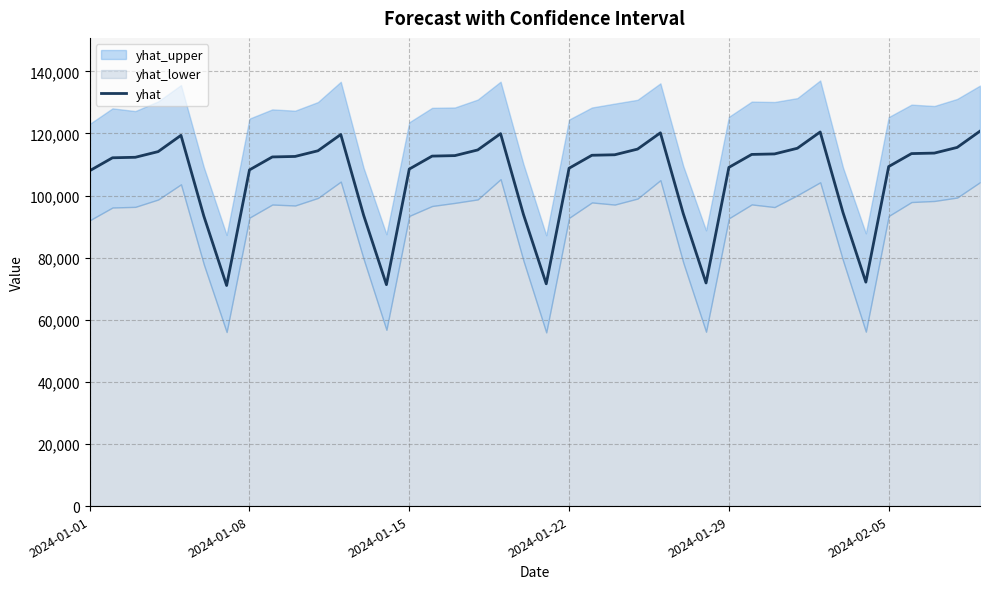

The value at 39 is 120731.4. True or false?

True